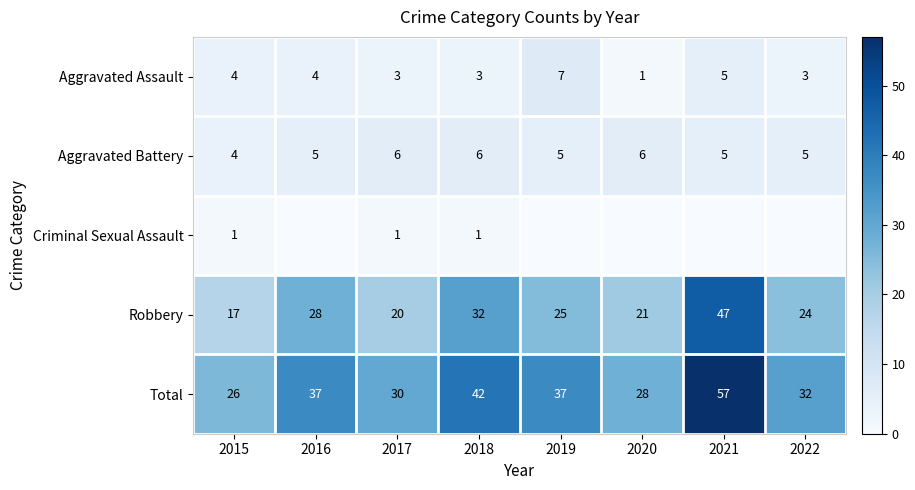

What is the total value across all series at 2020?

56